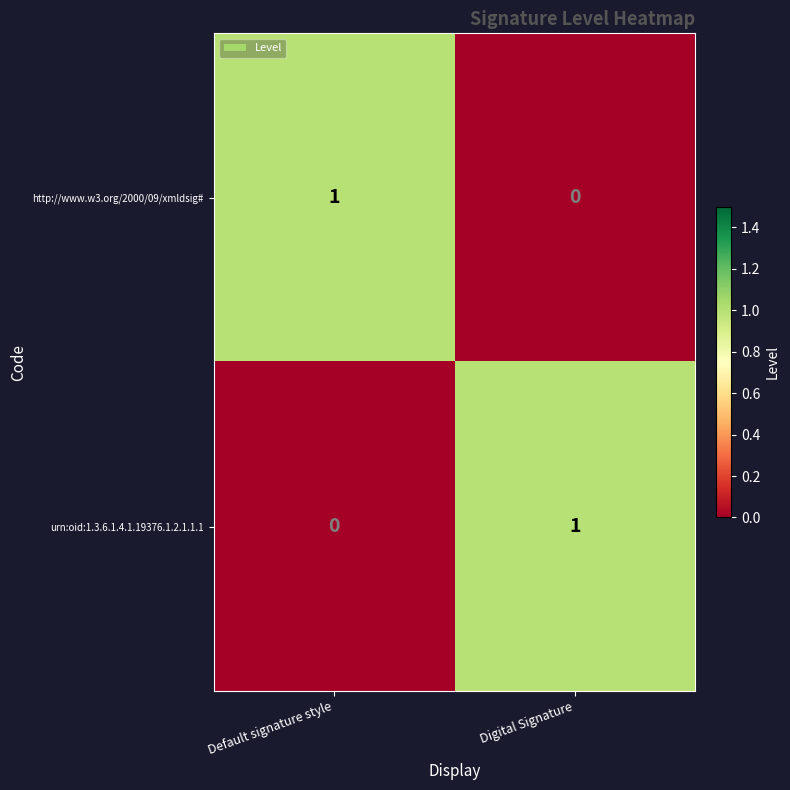

Where is urn:oid:1.3.6.1.4.1.19376.1.2.1.1.1 nearest to the value 0?

Default signature style